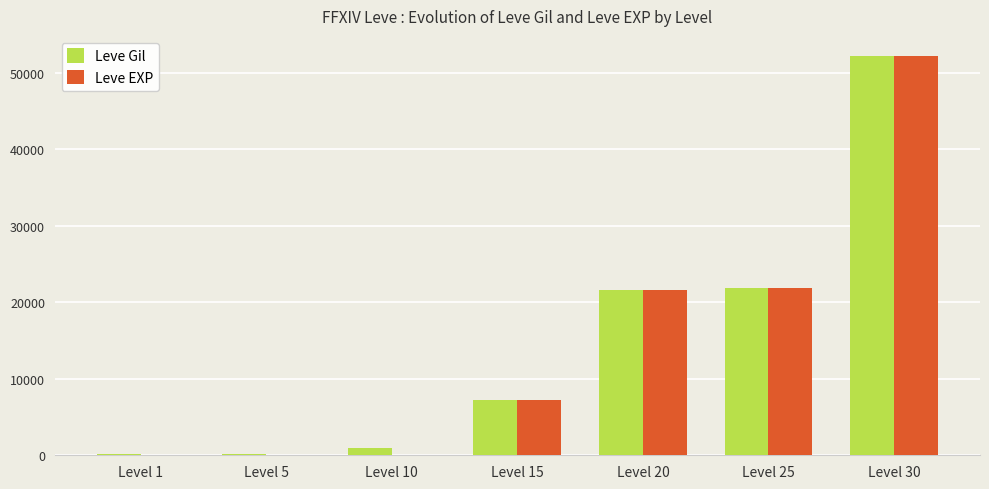

What are all the series names shown in the legend?

Leve Gil, Leve EXP